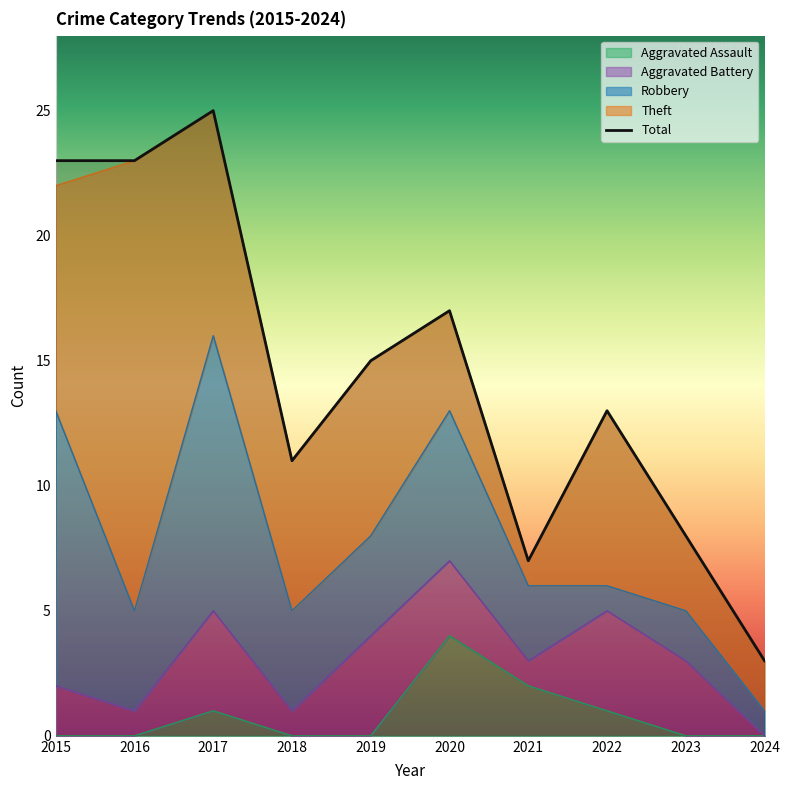

The Robbery series shows 8 at 2020. True or false?

False